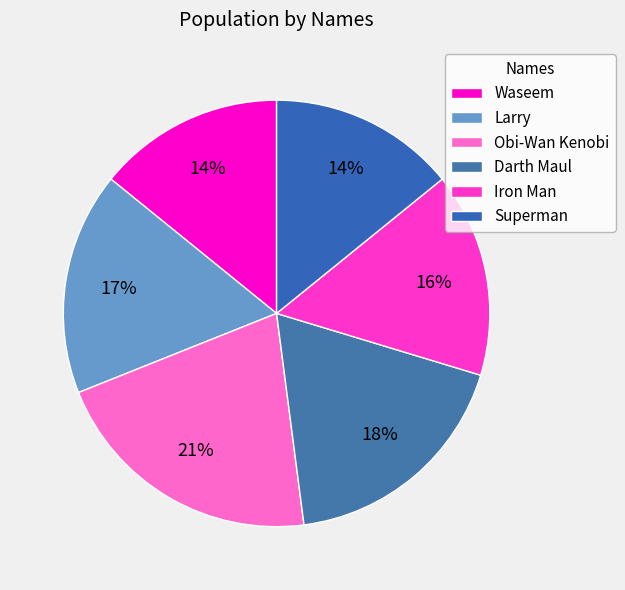

To the nearest percent, what percentage of the pie is Superman?

14%